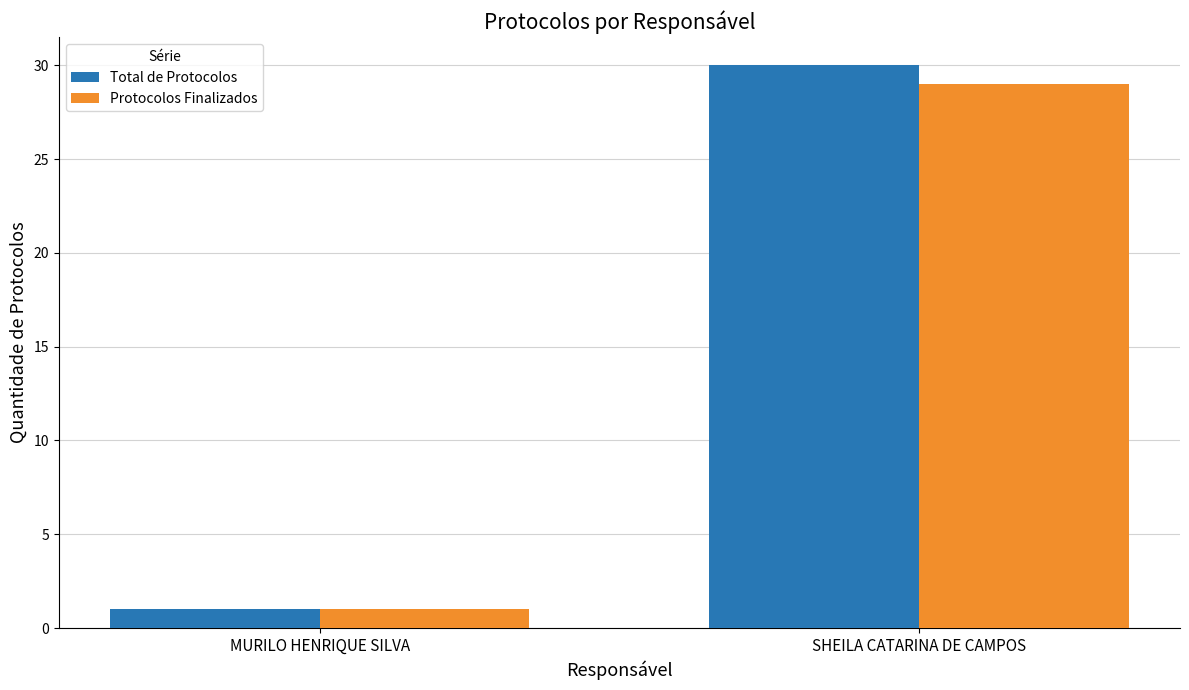

List the series in order of their overall mean, highest first.

Total de Protocolos, Protocolos Finalizados